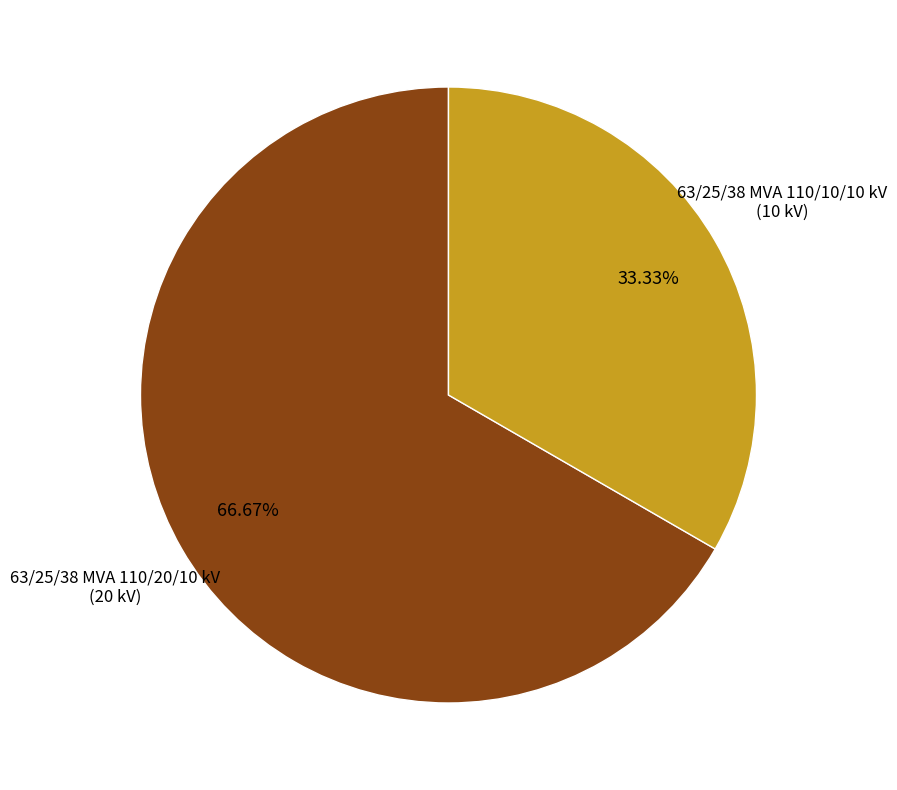

Does any single category account for the majority?

Yes